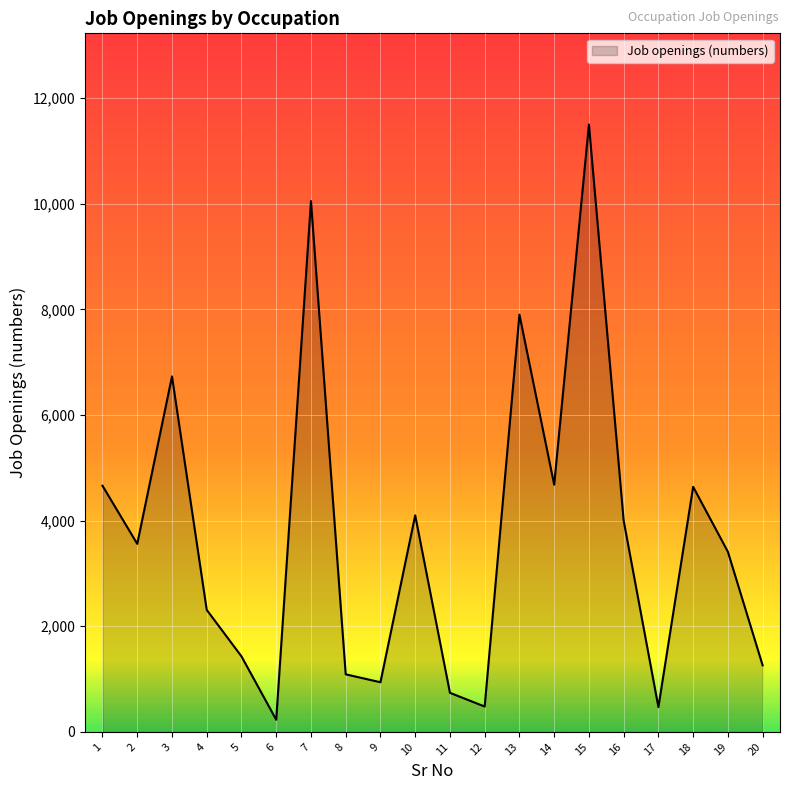

Read the value at 19.

3410